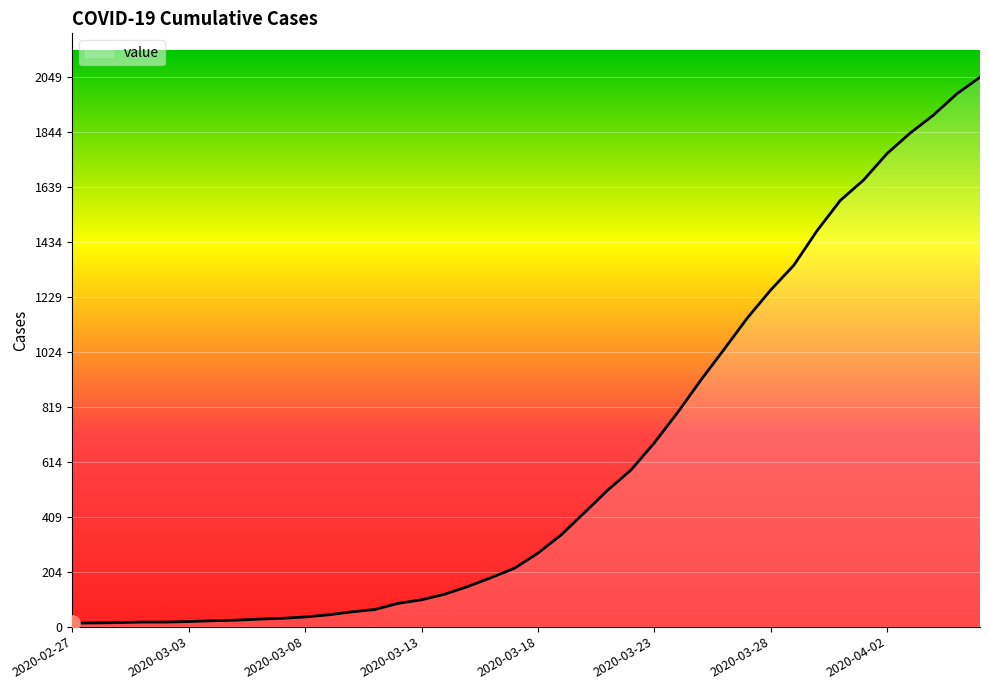

What is the greatest value displayed?

2049